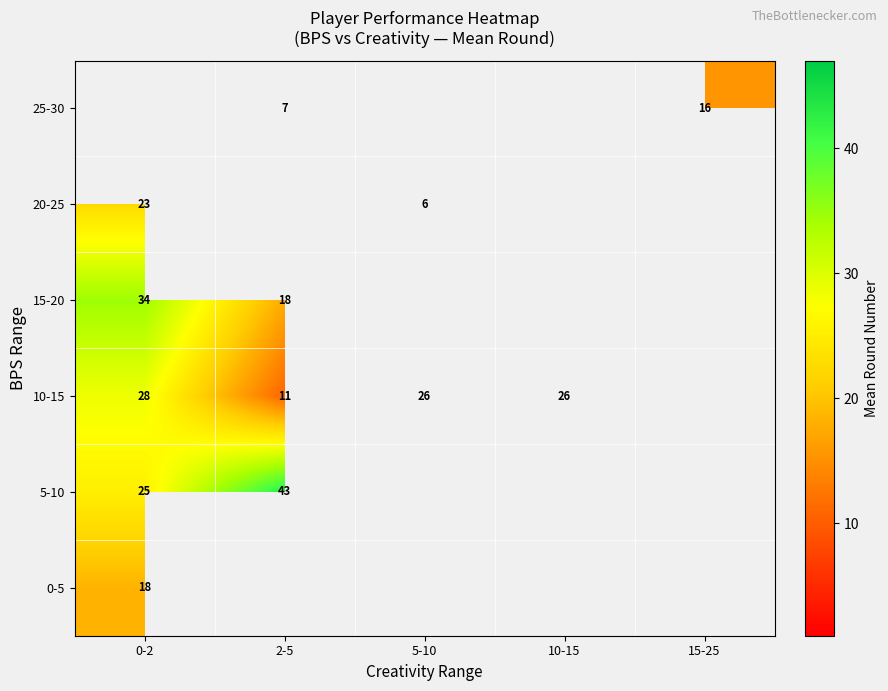

True or false: 0-5 has a value of 18 at 0-2.

True